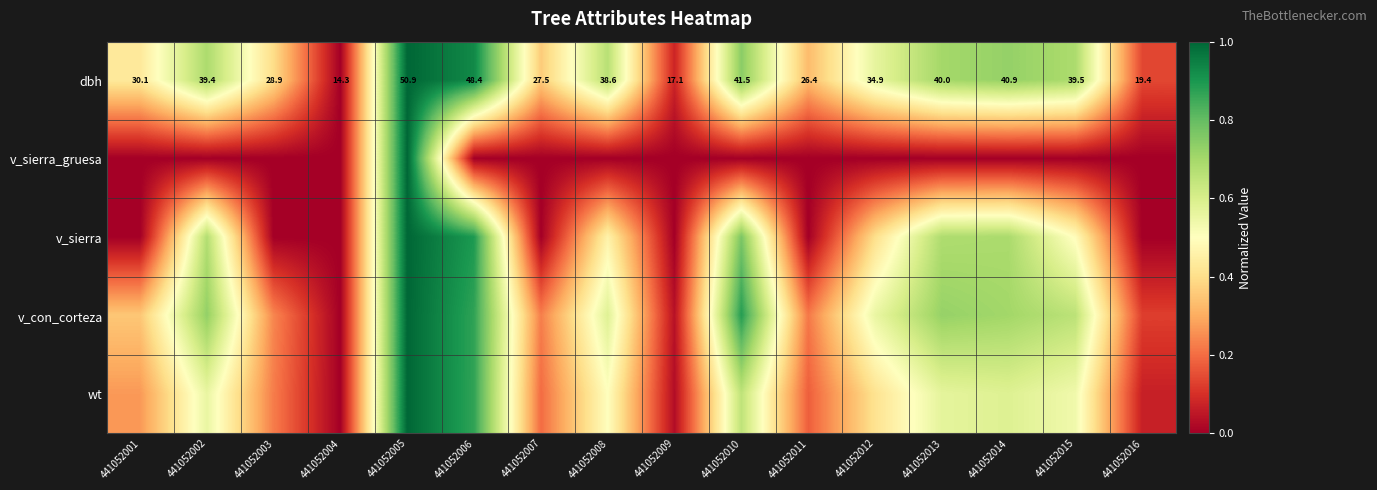

Is the value of v_sierra_gruesa at 441052014 greater than the value of dbh at 441052011?

No